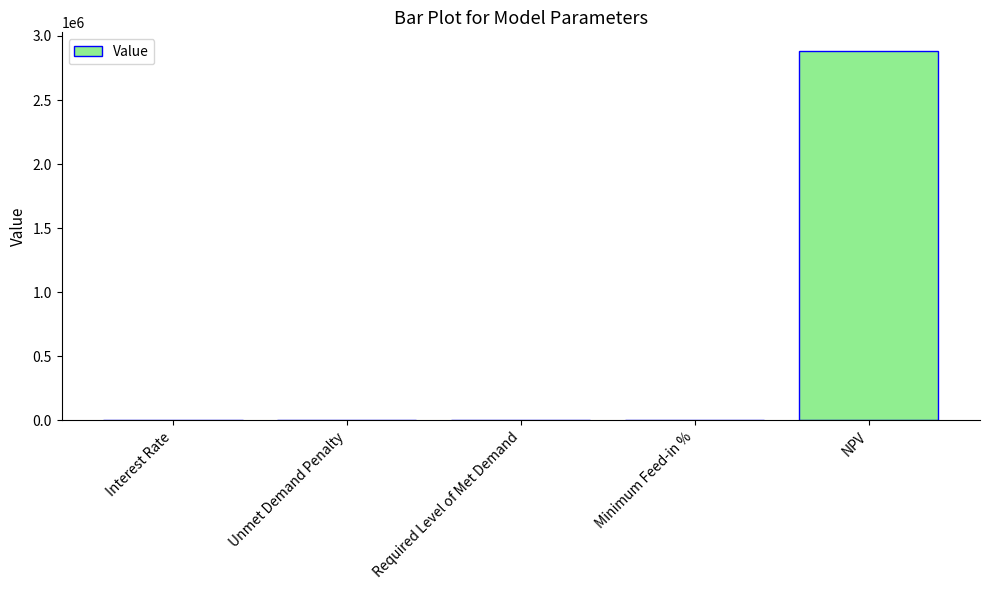

The chart shows a value of 0.0 at Unmet Demand Penalty. True or false?

True